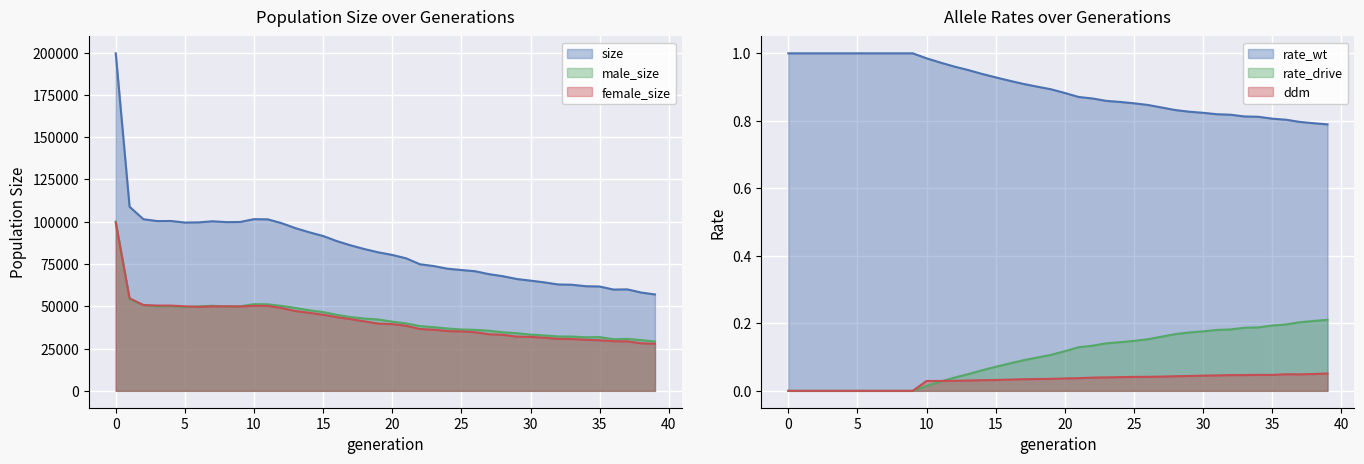

Which series has the largest total across all categories?

size